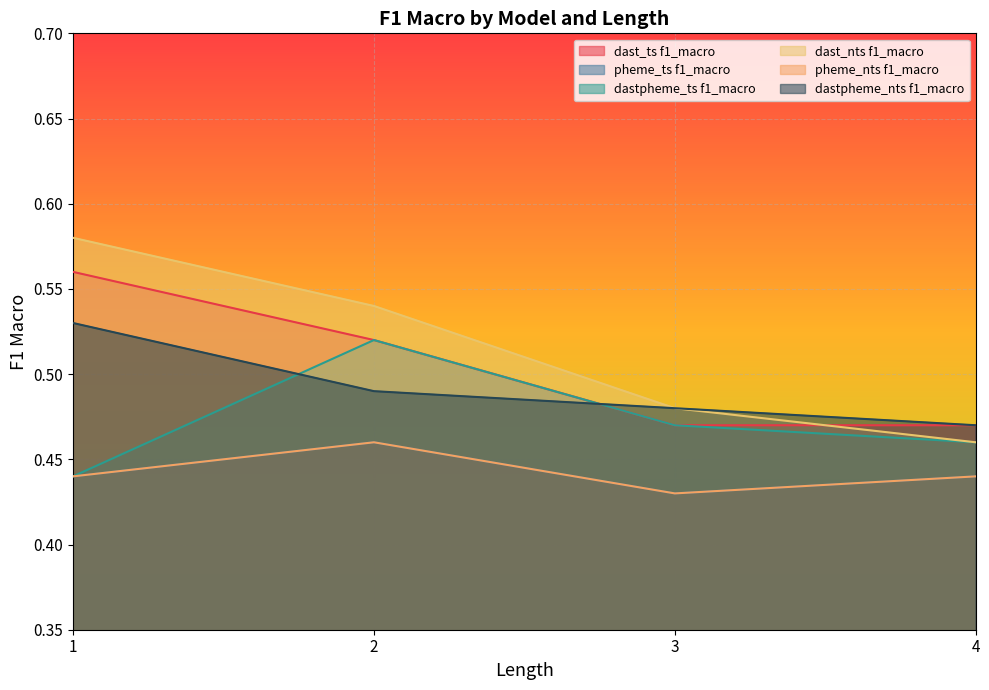

At which label does dastpheme_ts f1_macro reach its minimum?

1